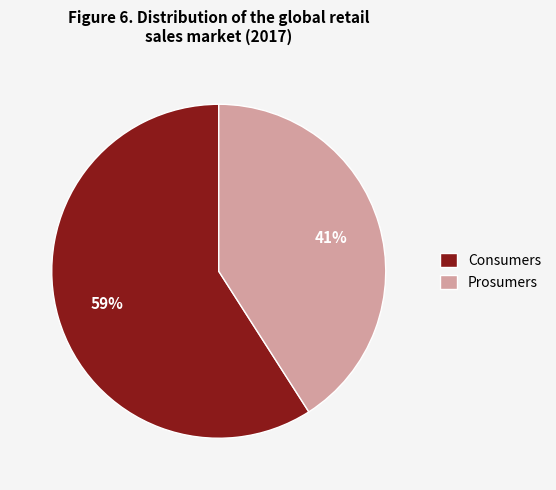

To the nearest percent, what is the difference between the Consumers and Prosumers slice percentages?

18%